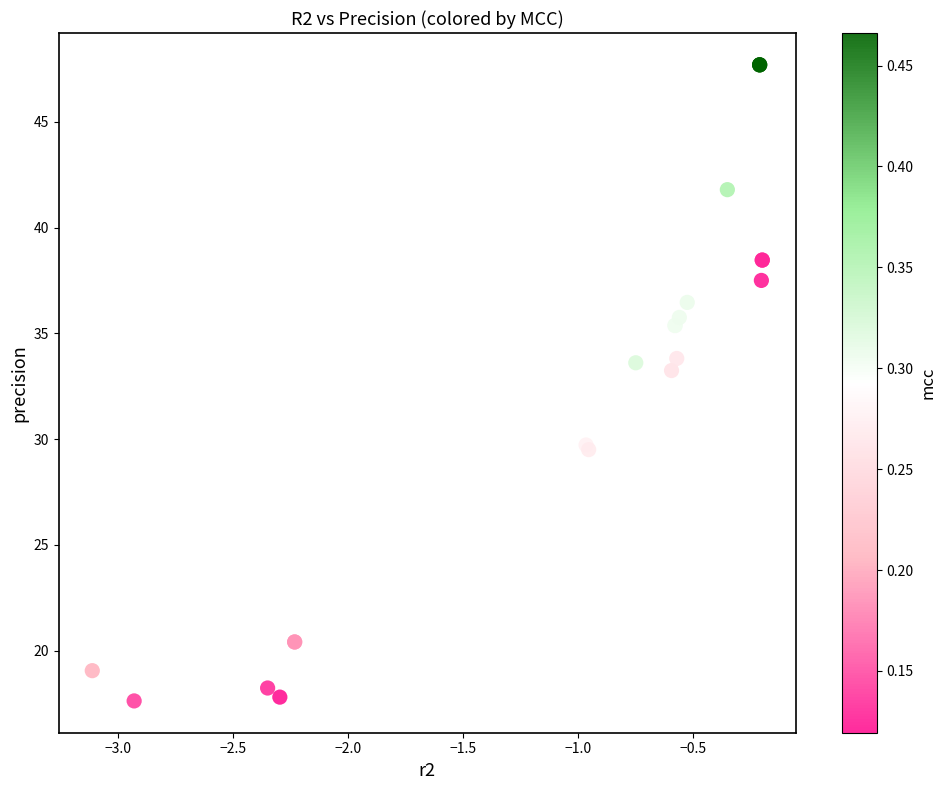

What Y value in the scatter plot is closest to 32?

33.2